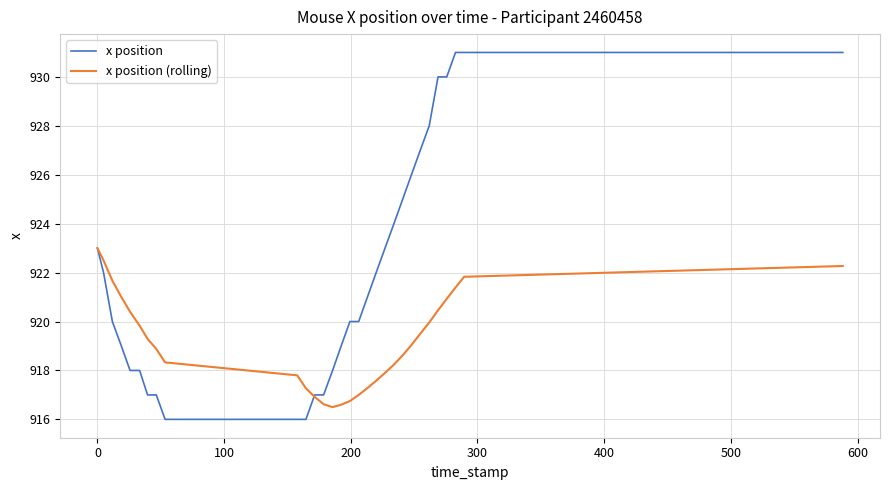

Which series ends up on top after the final intersection of x position (rolling) and x position?

x position